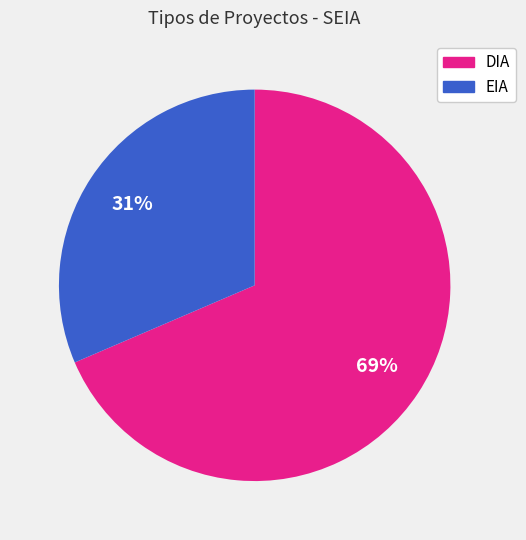

How many slices are in this pie chart?

2